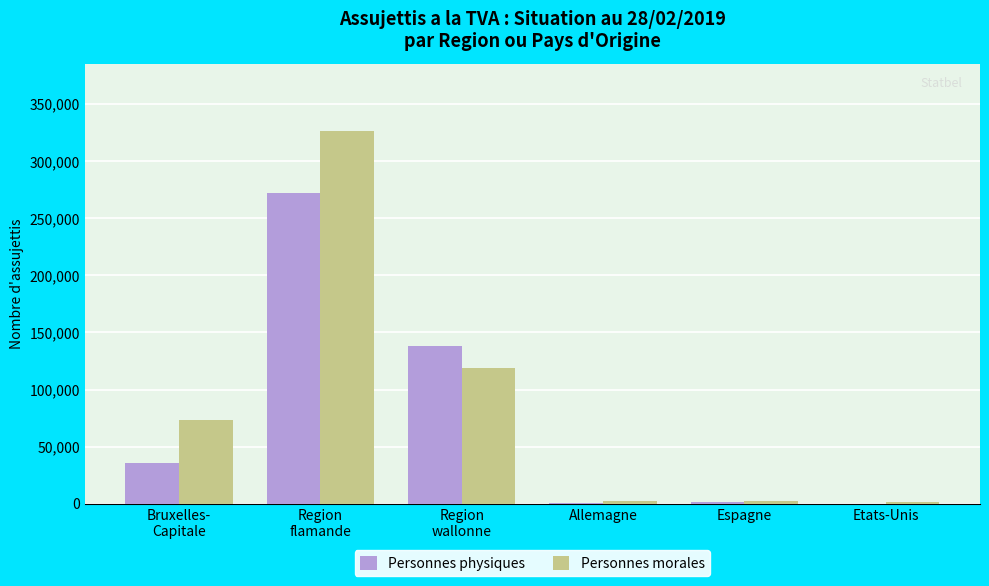

What is the maximum value shown in the chart?

326739